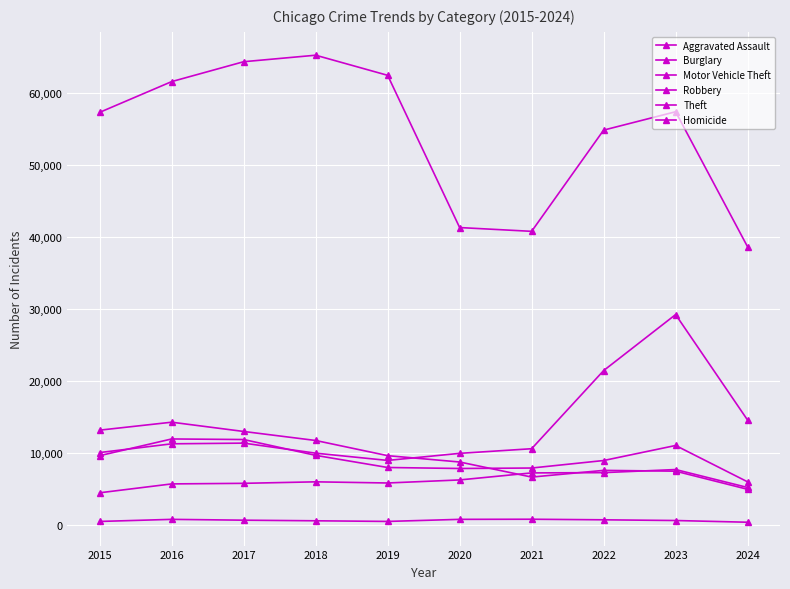

How many interior local peaks does the Robbery series have?

2